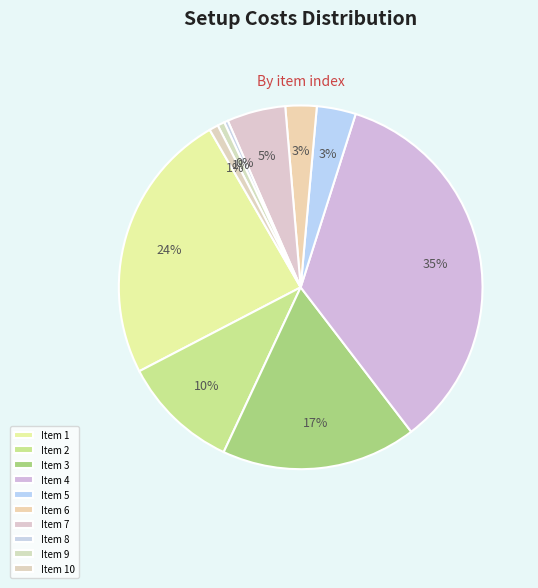

Which category has the smallest portion of the pie?

8